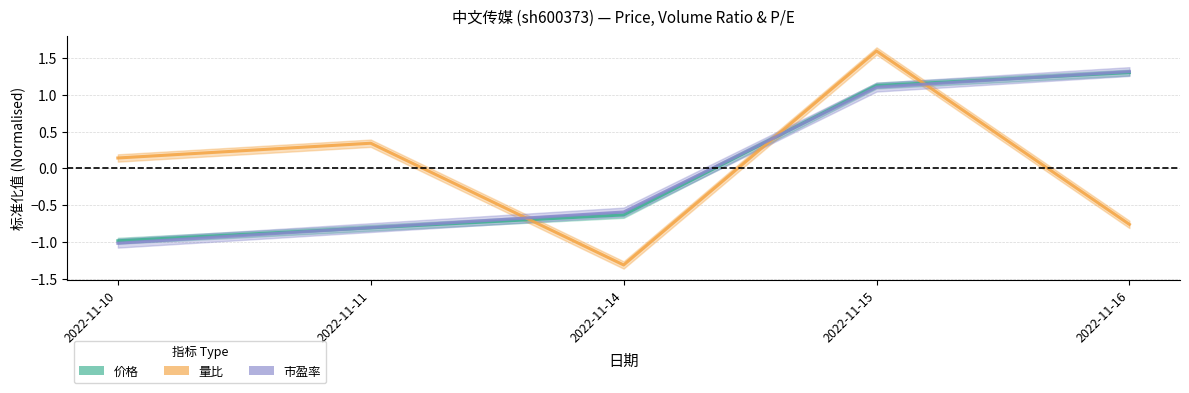

The 价格 series shows -1.0 at 2022-11-10. True or false?

True